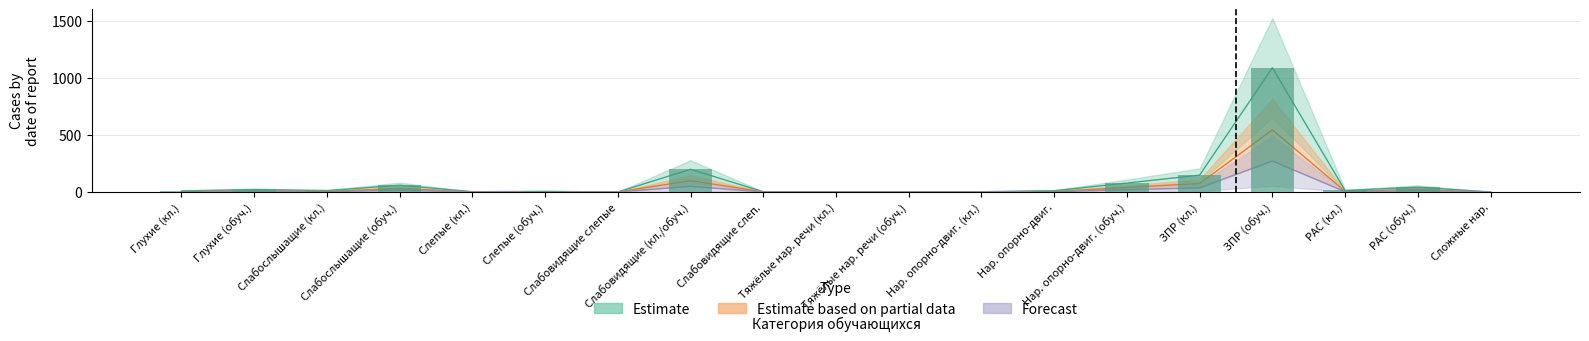

How many values in the Estimate series exceed 11?

9